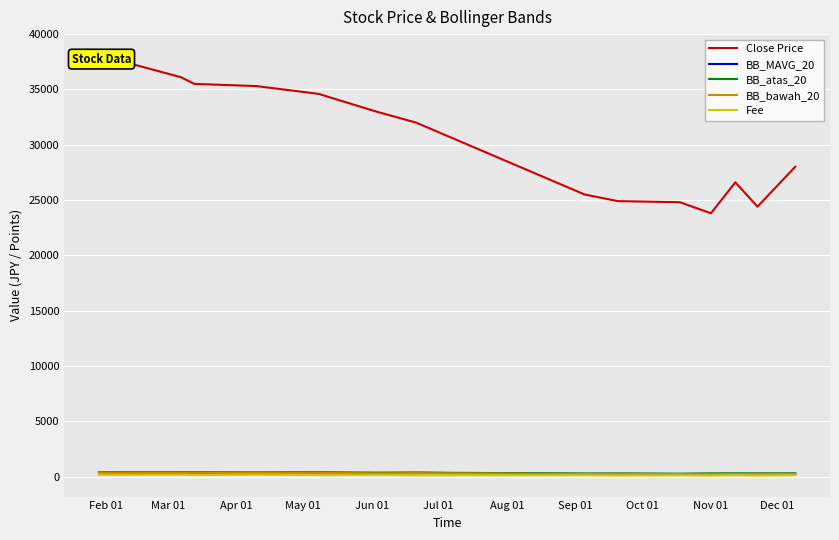

True or false: BB_MAVG_20 and BB_atas_20 cross at least once.

False